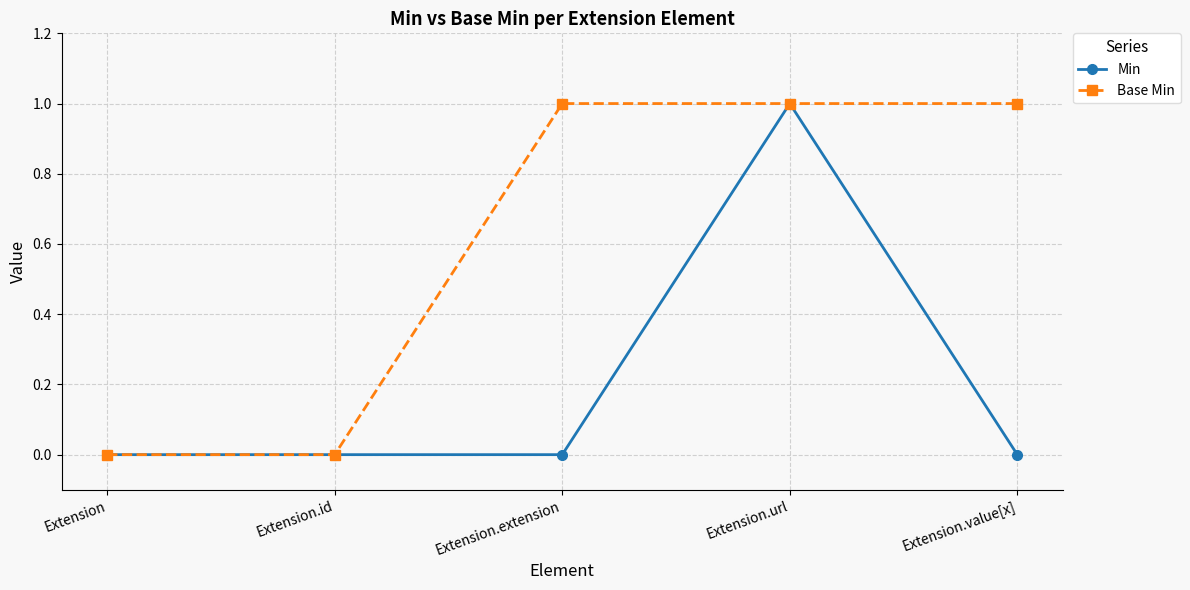

What is the label of the 1st point from the right?

Extension.value[x]